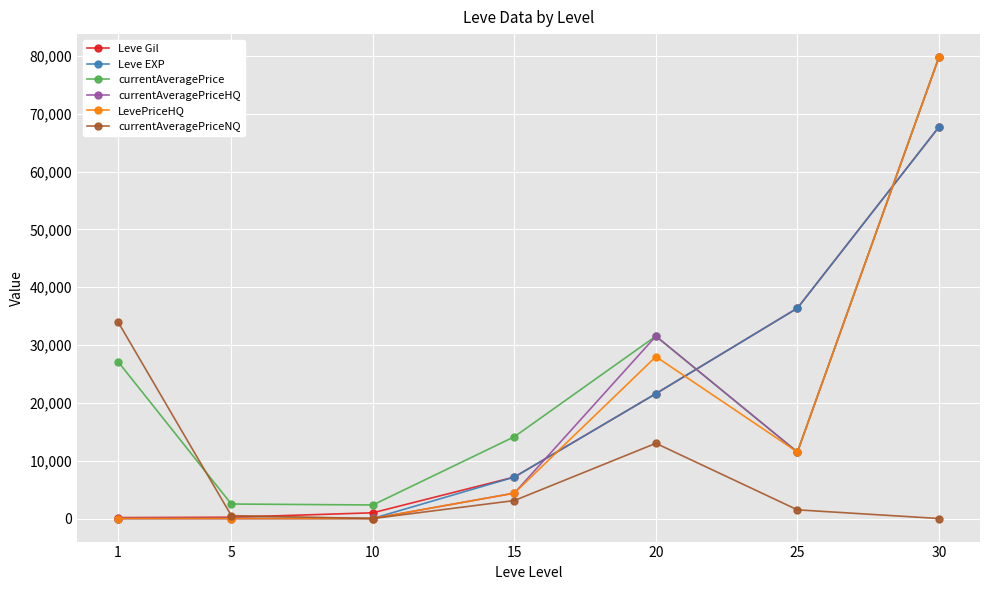

At which category is the sum across all series the highest?

30